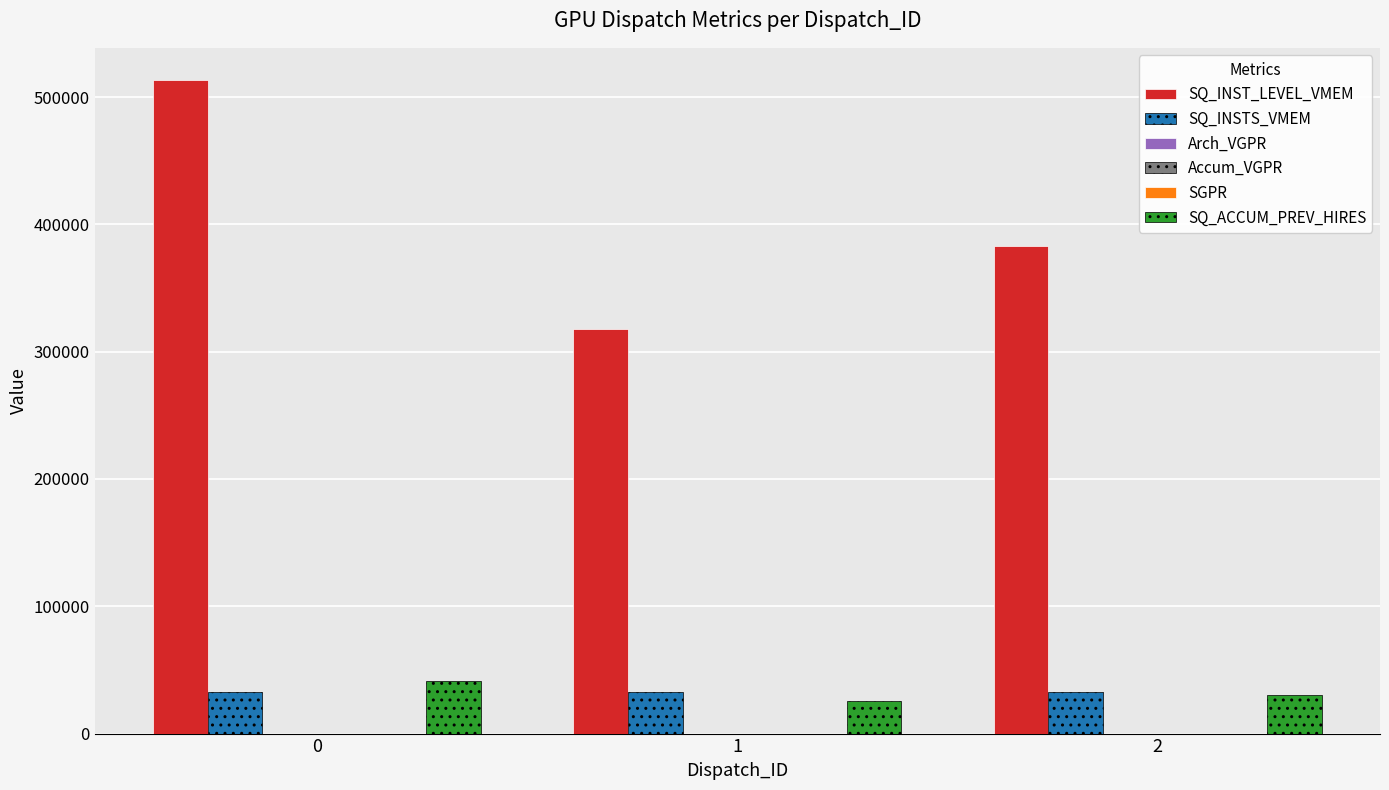

Which series has the largest total across all categories?

SQ_INST_LEVEL_VMEM